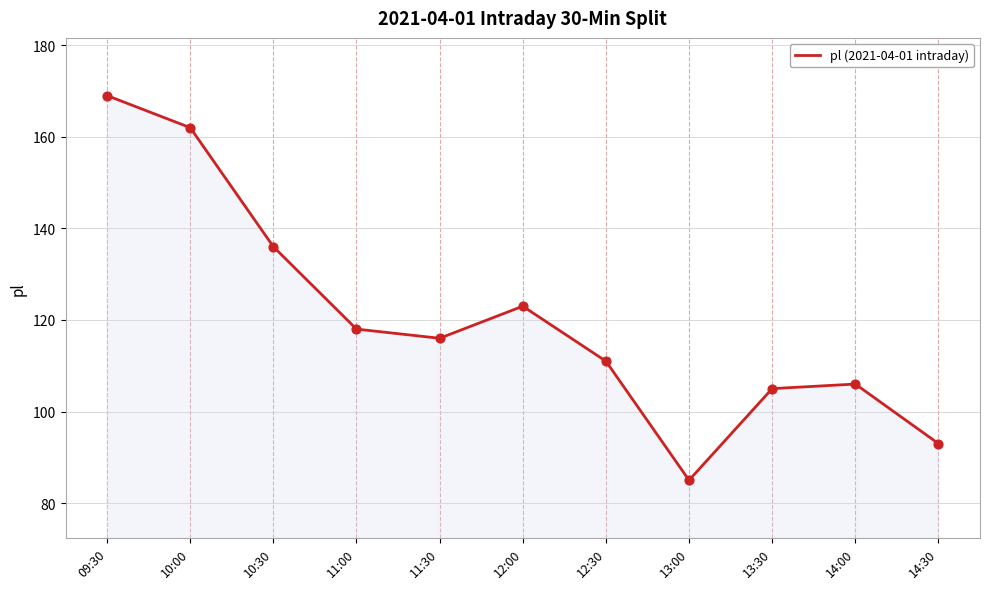

What is the change in value from 11:00 to 13:00?

-33